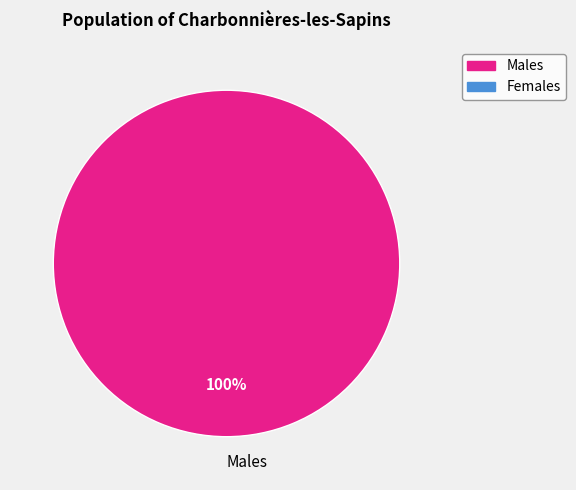

Is there any slice that represents more than half of the pie?

Yes